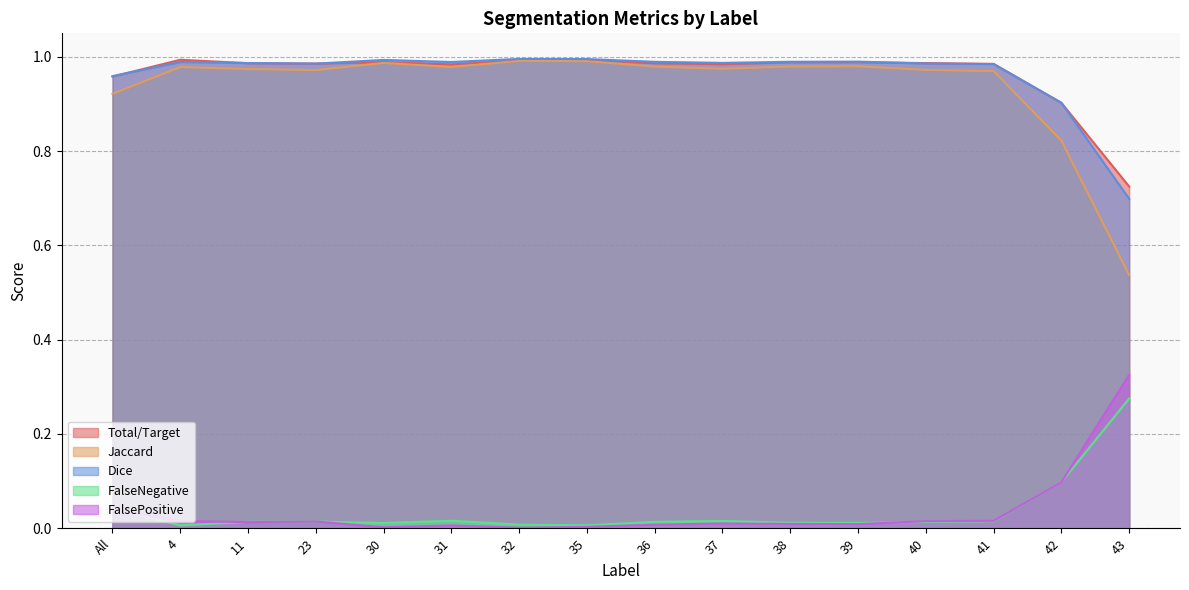

In FalsePositive, how many points are higher than both neighbors (excluding endpoints)?

3